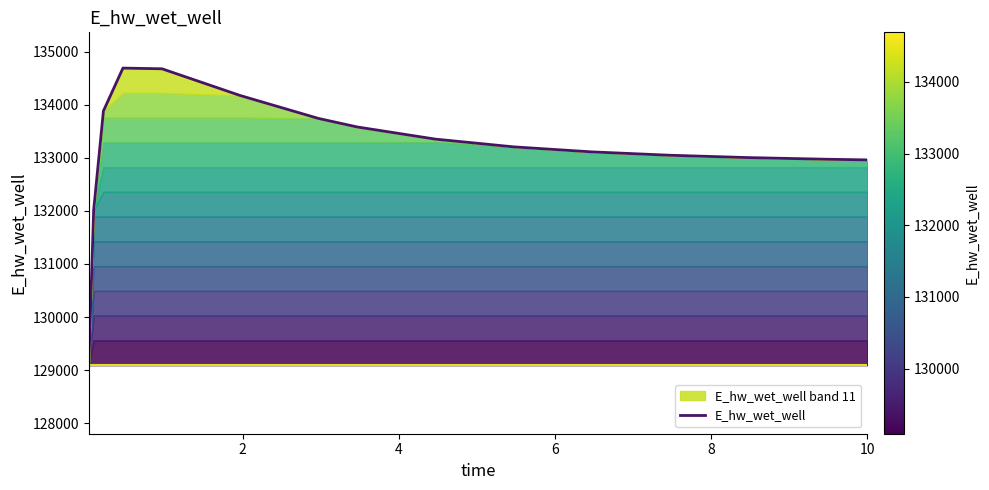

How many interior local peaks (higher than both neighbors) does the data have?

1